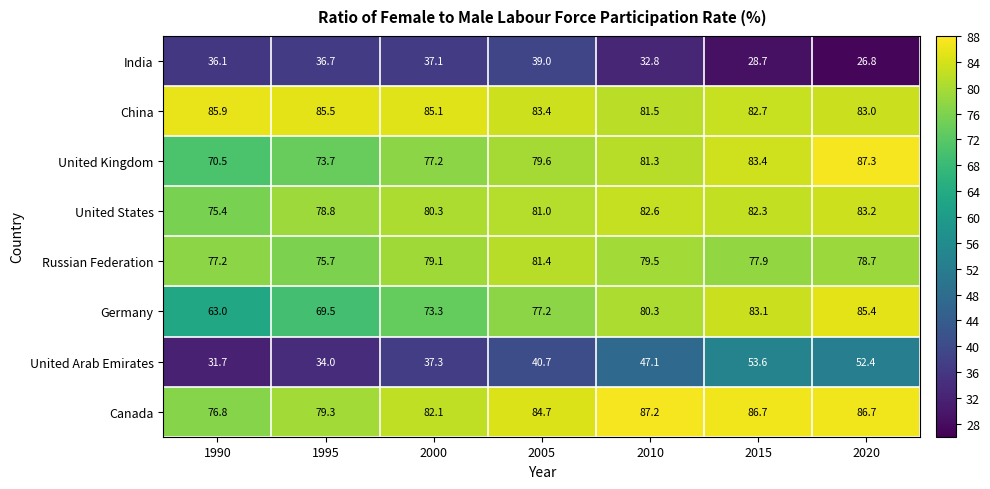

What is the spread (max minus min) of values at 2005?

45.7